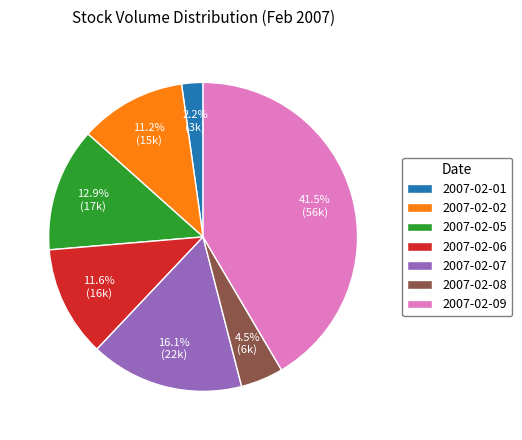

Is it true that 2007-02-01 is 2% of the pie?

True